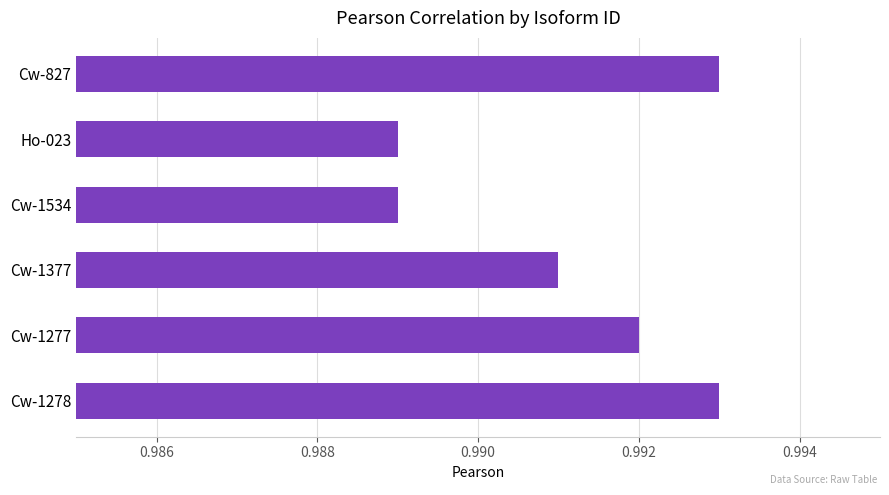

Does the chart contain any negative values?

No